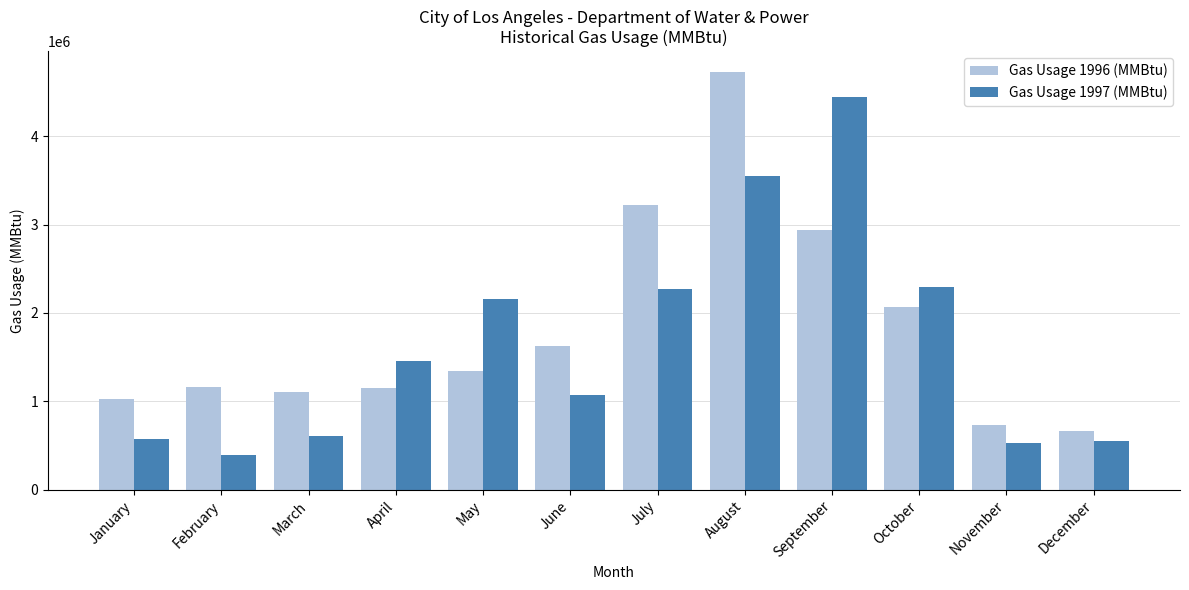

What is the maximum value shown in the chart?

4725147